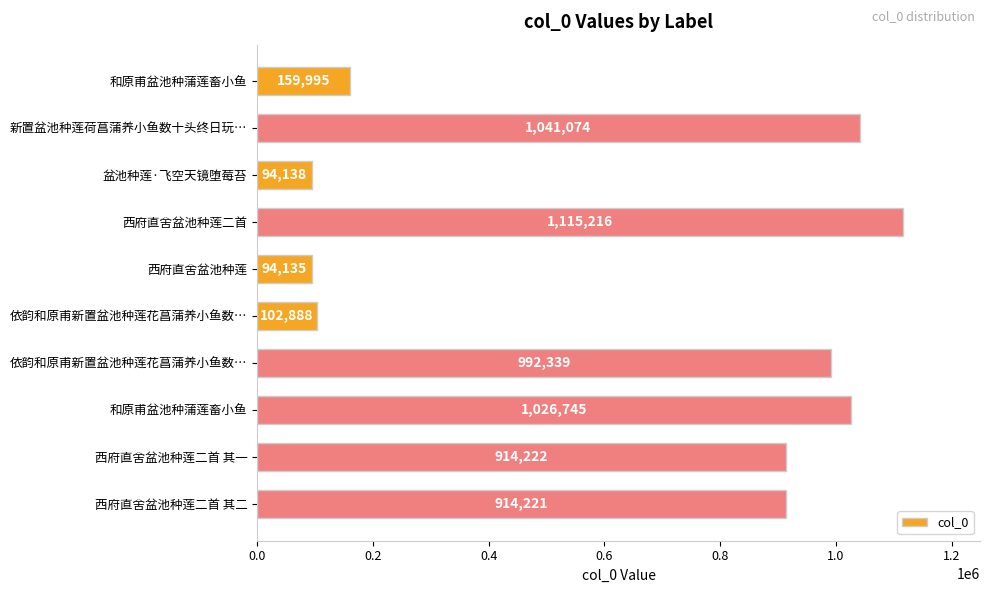

Does the chart contain any negative values?

No